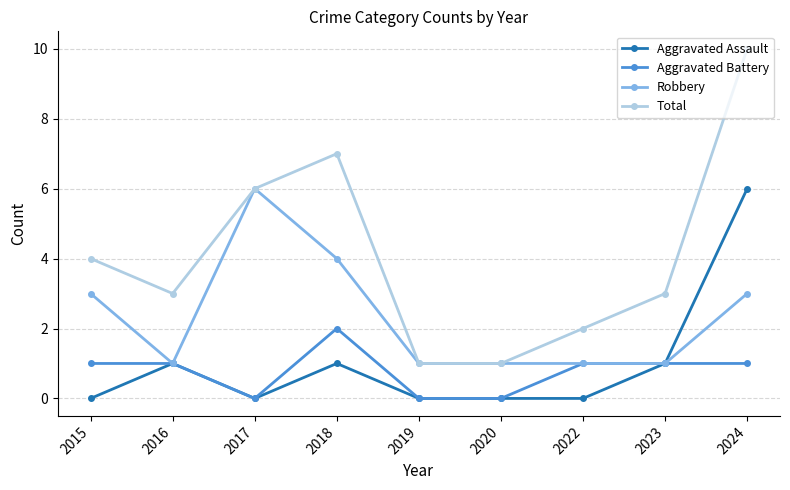

At which category does Aggravated Assault reach its first local valley?

2017